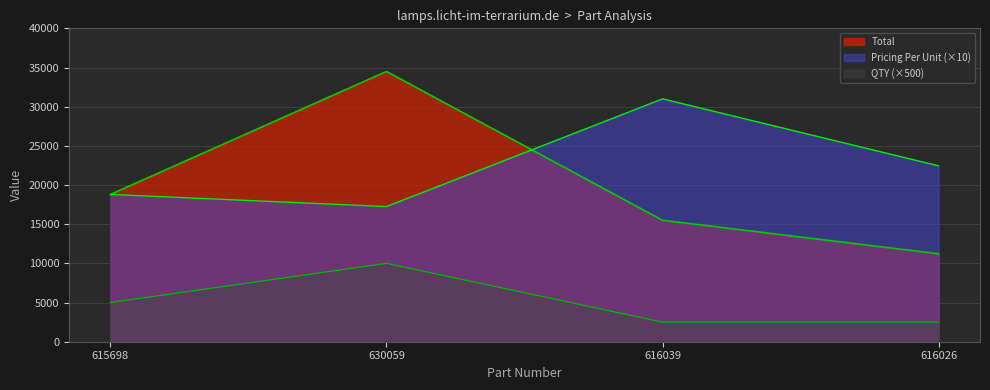

True or false: Pricing Per Unit and QTY cross at least once.

False